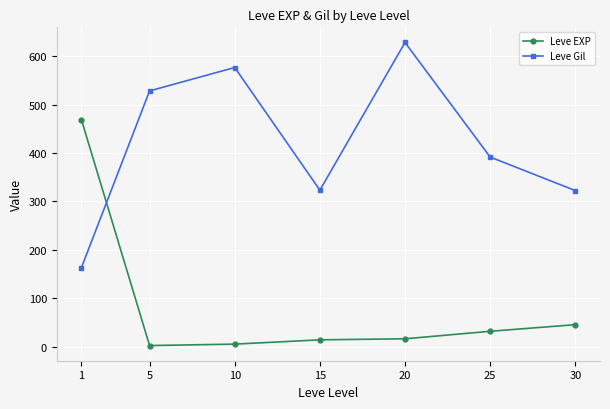

Where does the Leve EXP series first go above 16?

1